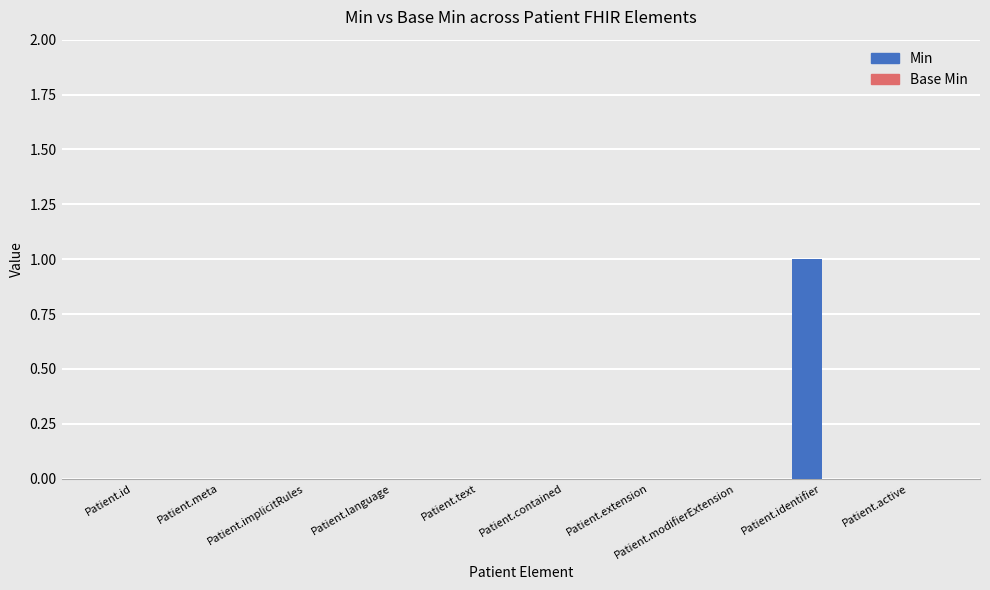

Is it true that the value at Patient.active is 0?

True